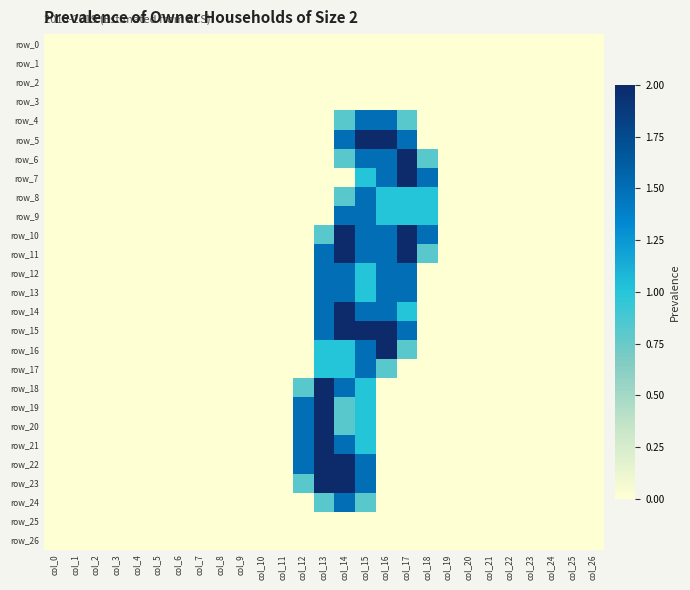

The row_16 series shows 1.0 at col_13. True or false?

True